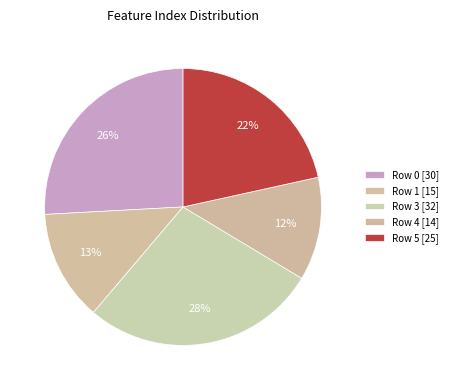

How many segments does this pie chart have?

5